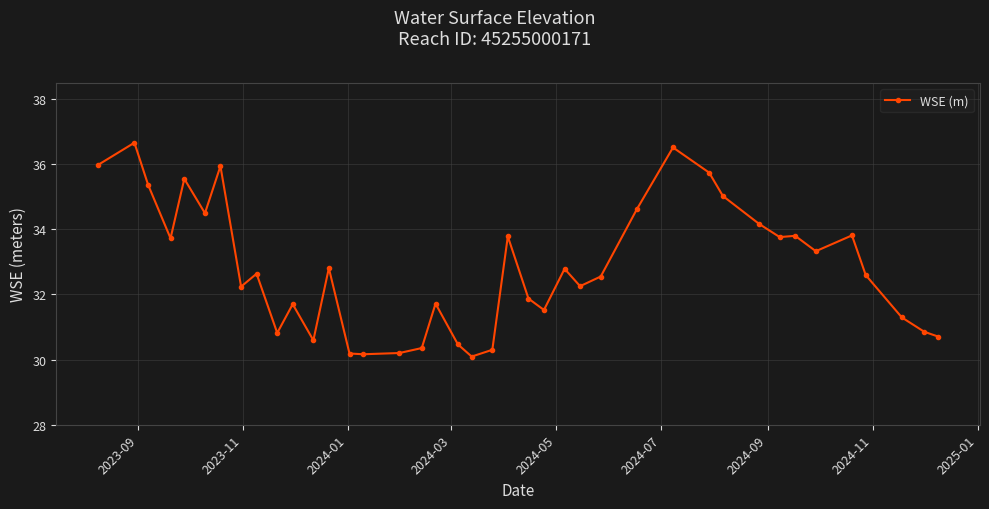

What is the value of the 18th point from the left?

31.7